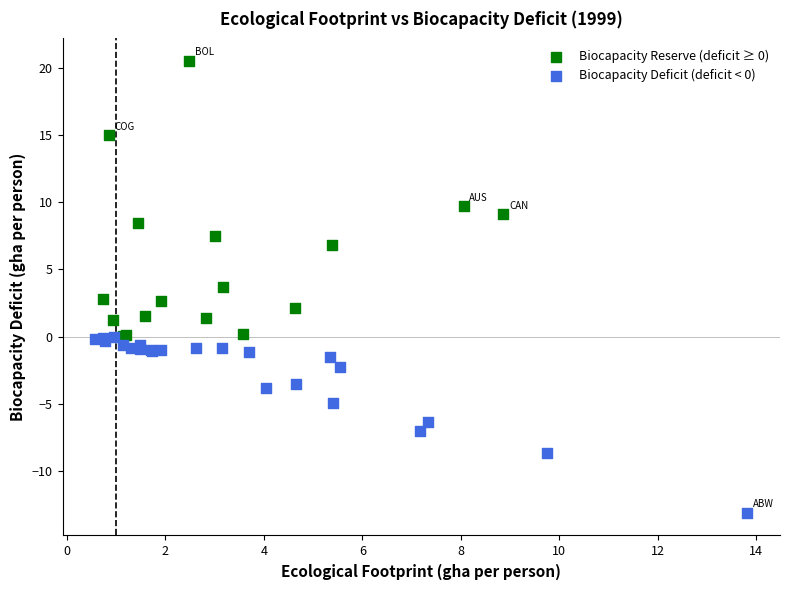

Which series contains the highest Y value?

Biocapacity Reserve (deficit ≥ 0)